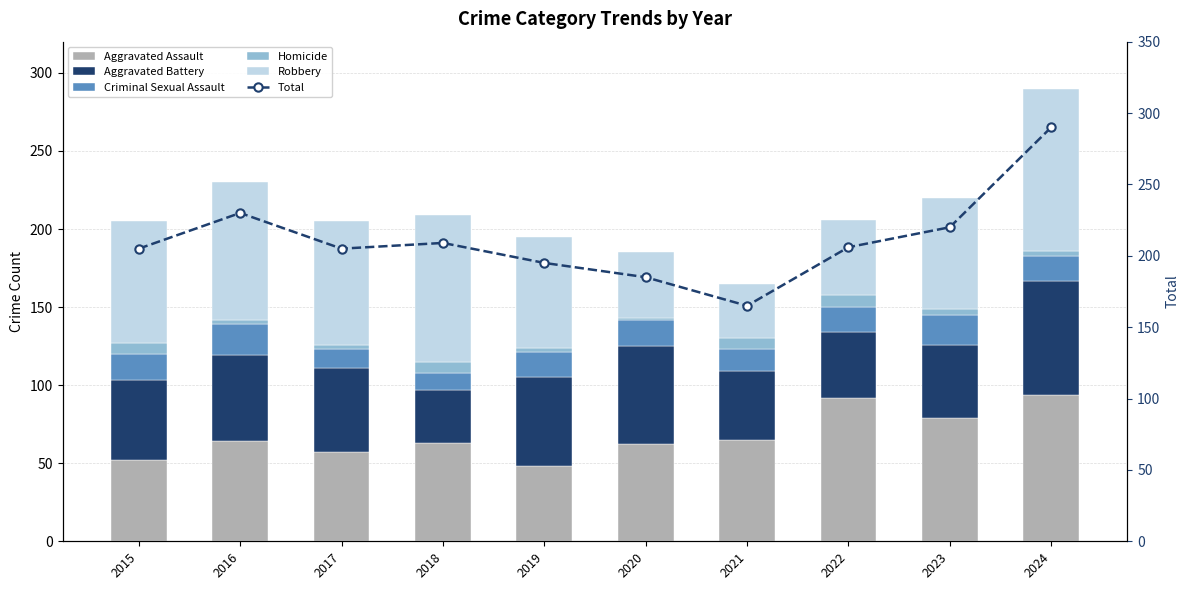

At how many categories does at least one series exceed 249?

1